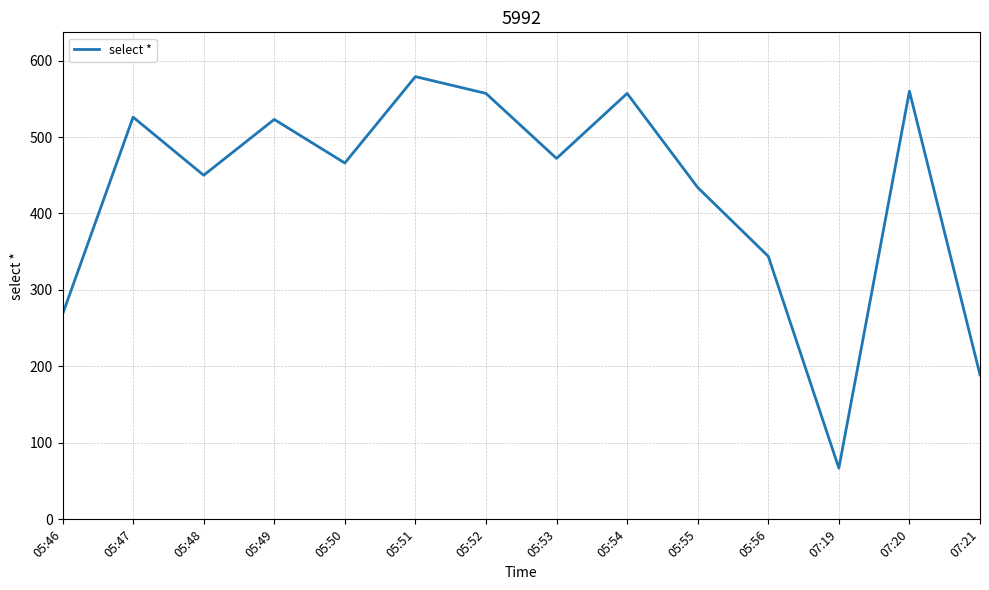

What is the change in value from 05:48 to 07:21?

-261